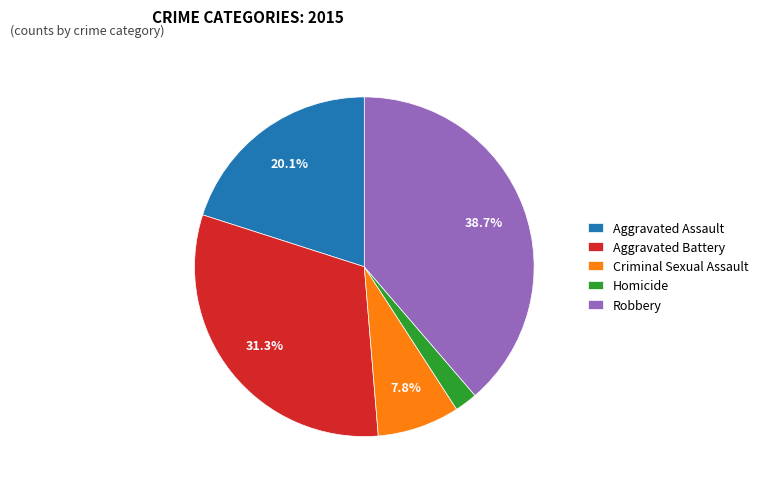

How much of the chart is everything except Criminal Sexual Assault?

92.2%